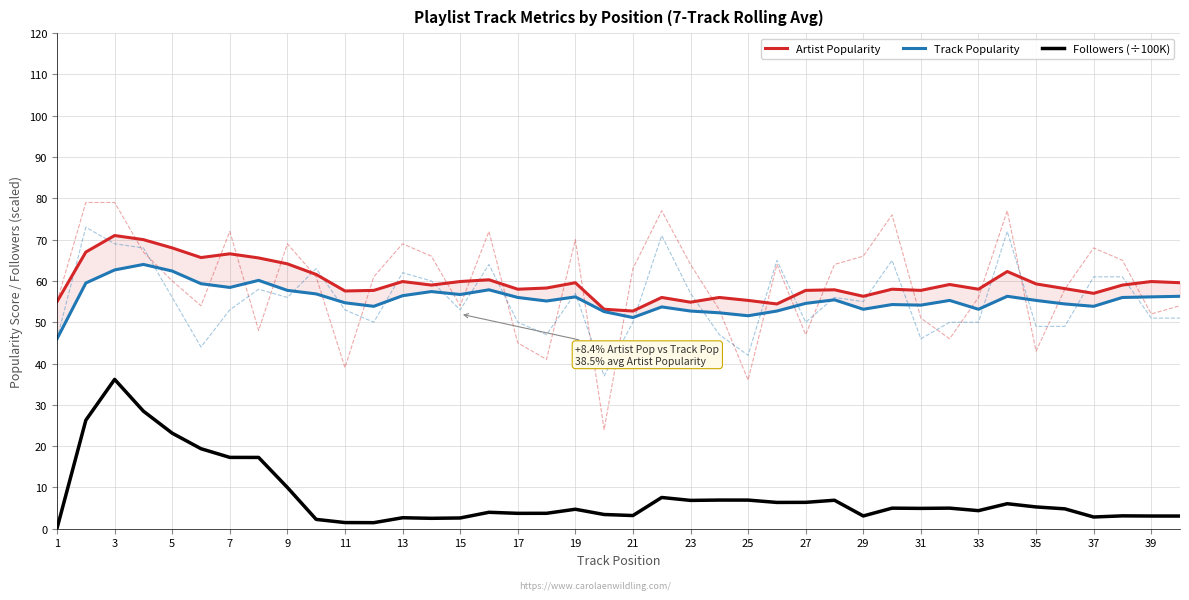

True or false: Followers (÷100K) and Track Popularity intersect in this chart.

False